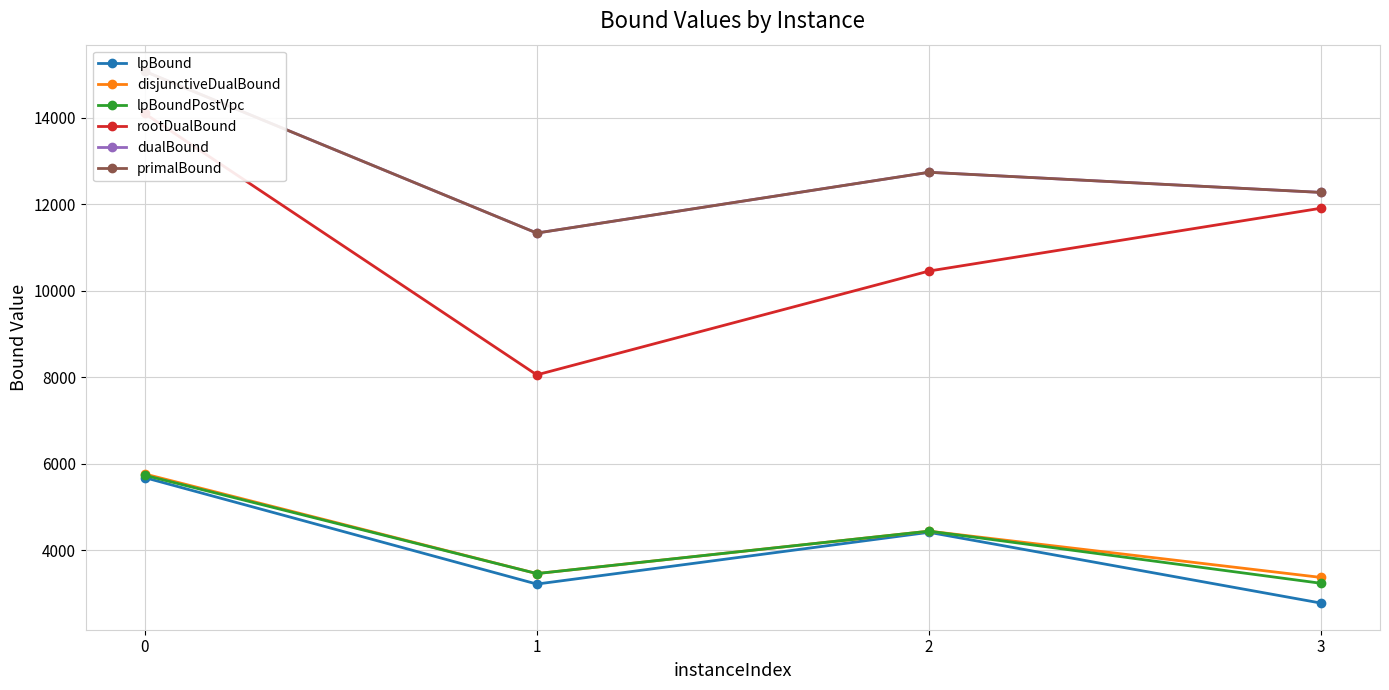

Reading left to right, transcribe all the data shown in this chart.

lpBound: 0=5678.6	1=3214.8	2=4412.0	3=2773.7
disjunctiveDualBound: 0=5762.5	1=3457.4	2=4438.8	3=3367.7
lpBoundPostVpc: 0=5733.0	1=3457.4	2=4438.8	3=3232.1
rootDualBound: 0=14101.8	1=8054.2	2=10456.0	3=11910.3
dualBound: 0=15078.0	1=11335.0	2=12741.0	3=12275.0
primalBound: 0=15078.0	1=11335.0	2=12741.0	3=12275.0